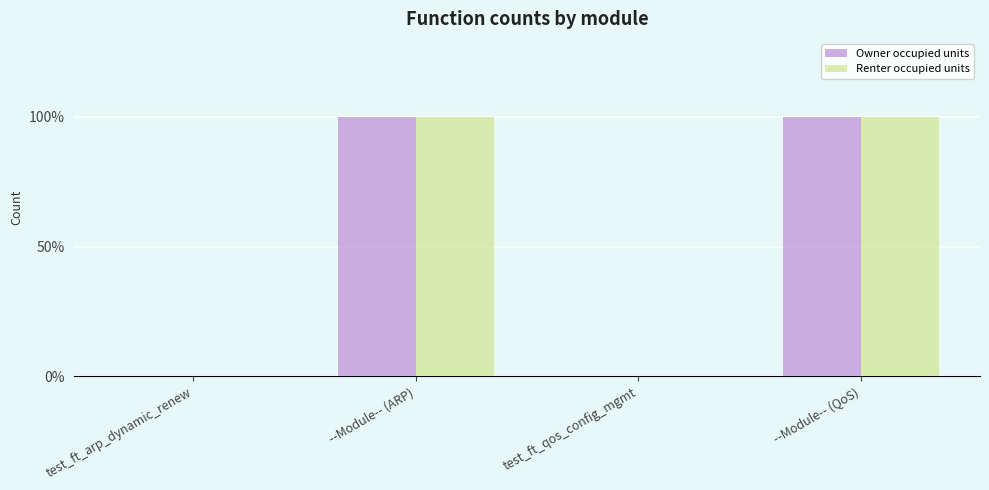

Are the bars horizontal?

No